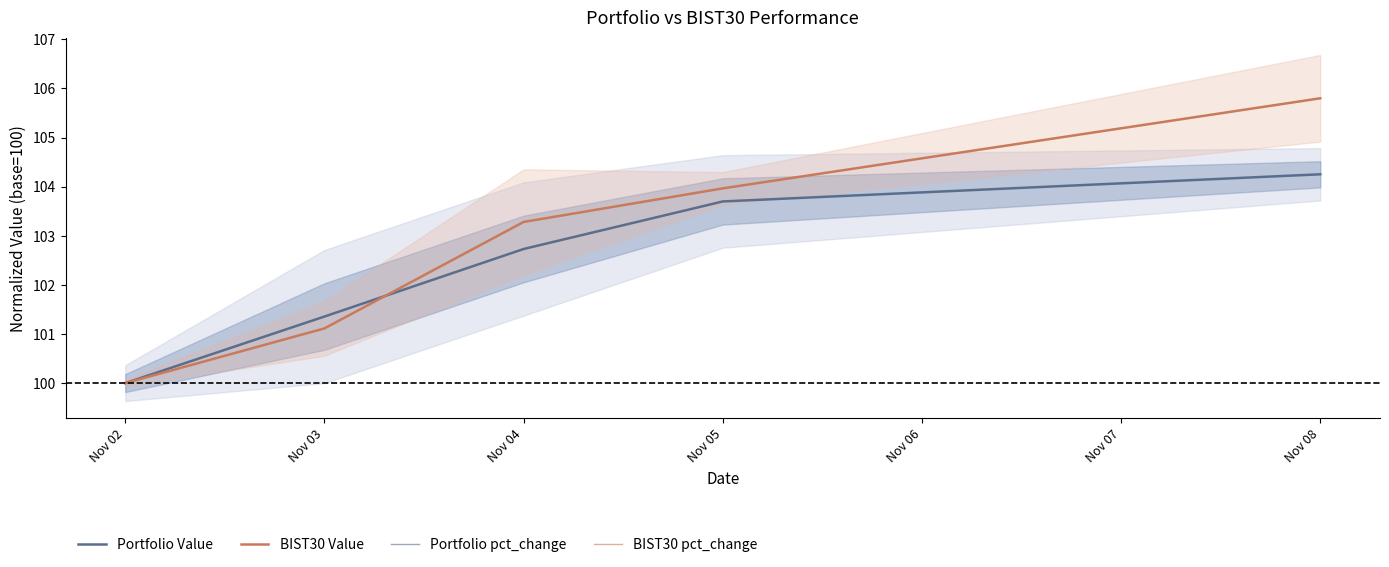

True or false: Portfolio Value has more than 2 interior local peaks.

False